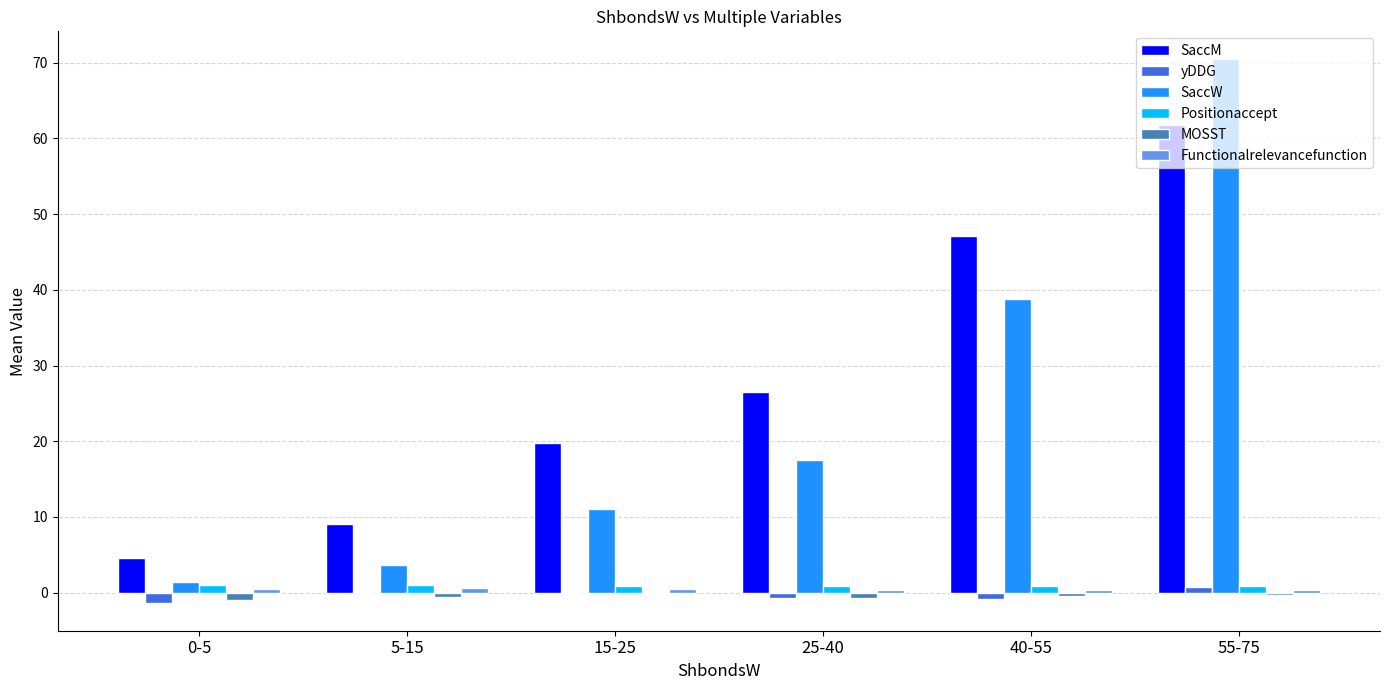

Is it true that yDDG equals -0.1 at 5-15?

True